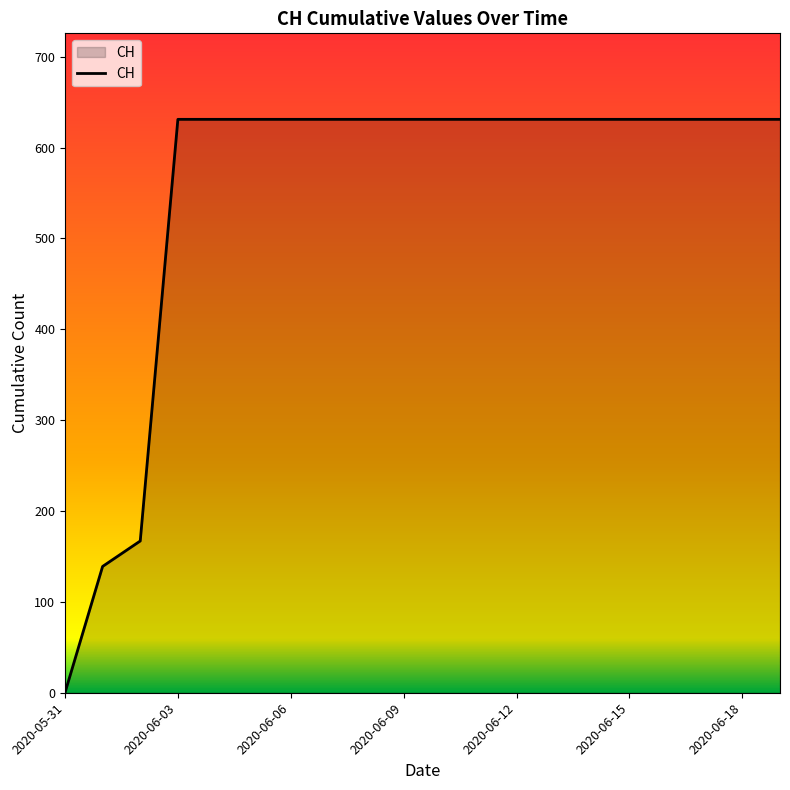

Reading right to left, transcribe all the data shown in this chart.

631	631	631	631	631	631	631	631	631	631	631	631	631	631	631	631	631	167	139	0